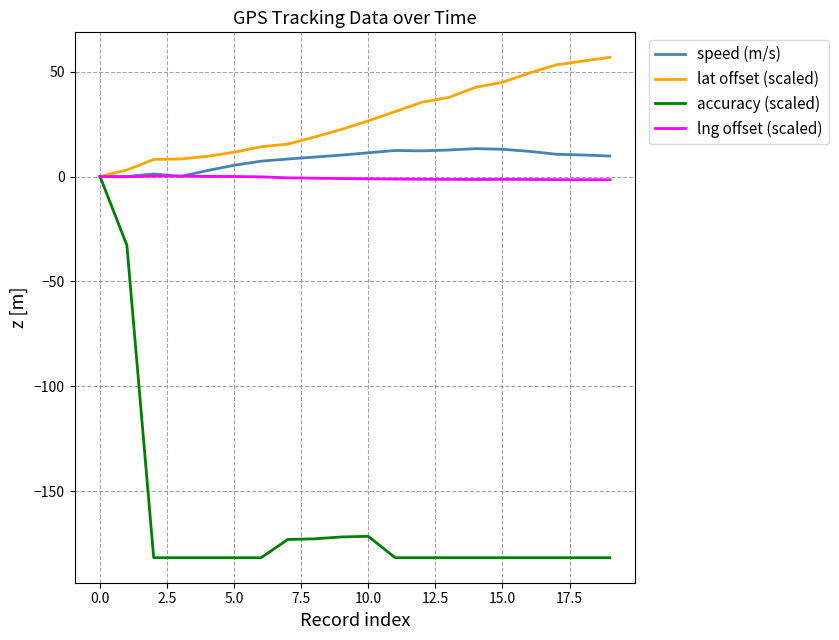

What is the minimum value shown in the chart?

-181.8